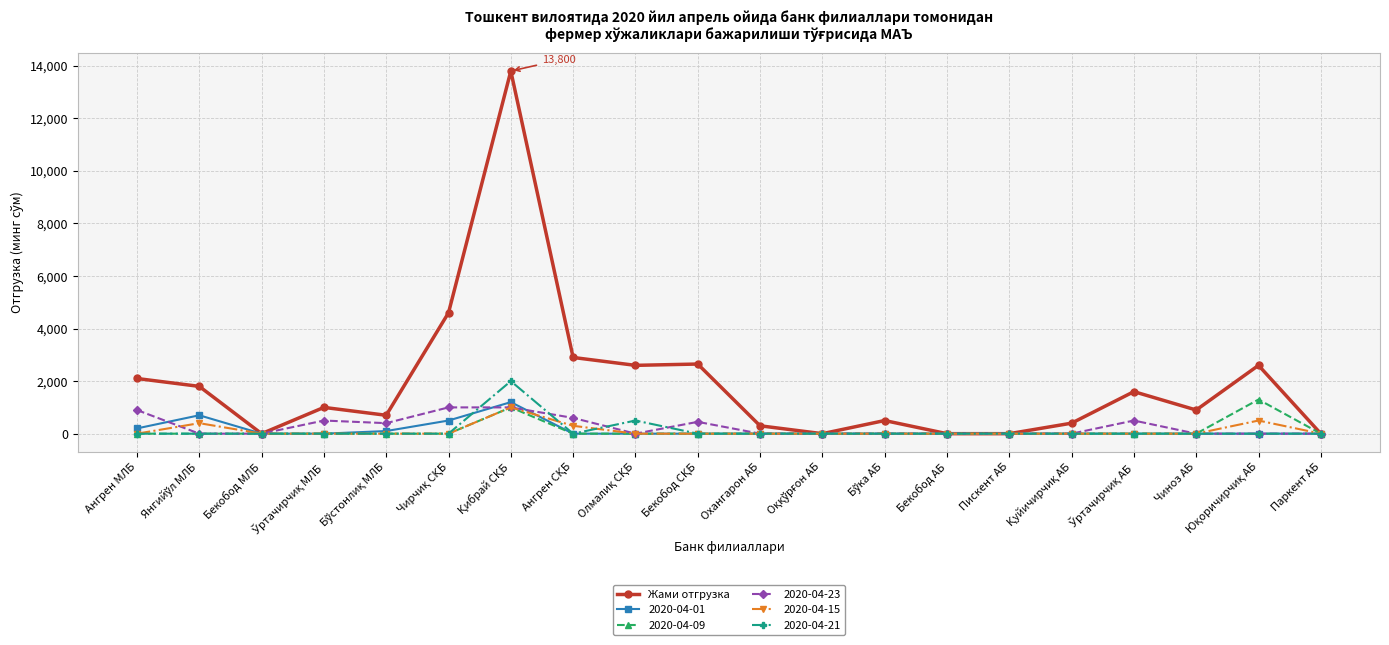

Which series has the largest total across all categories?

Жами отгрузка